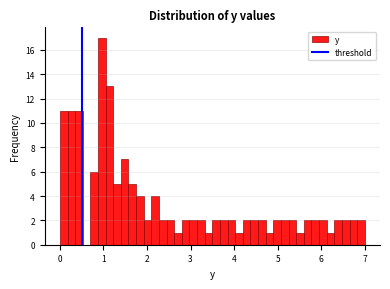

Read against the x-axis, roughly where is the centre of the tallest bar?

1.0